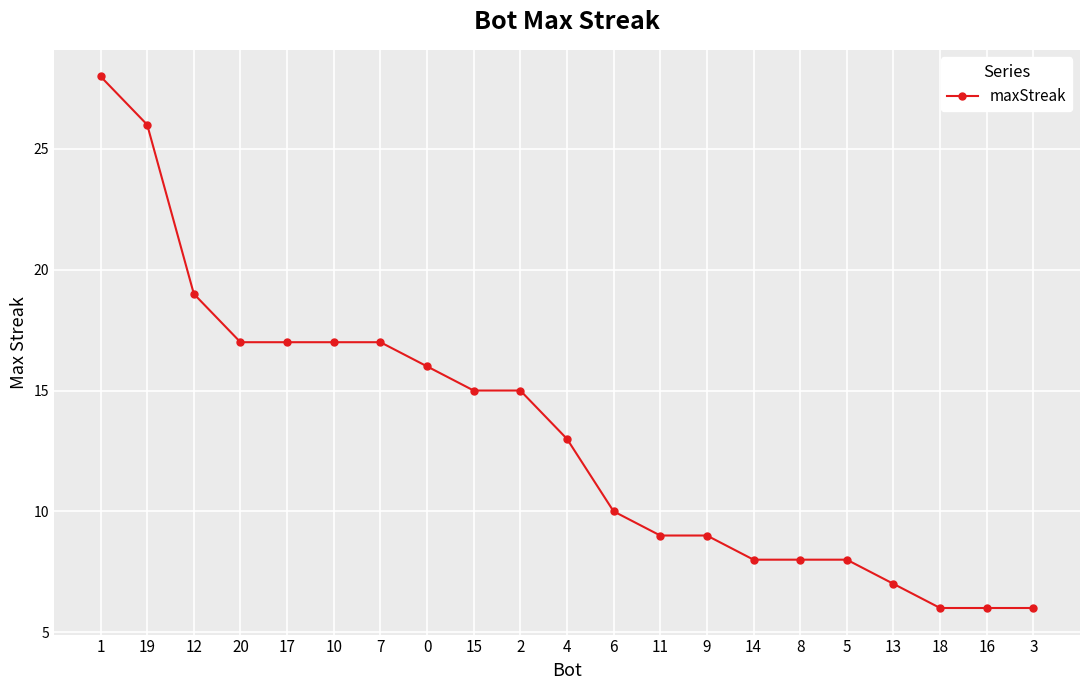

What is the value of the 14th point from the left?

9